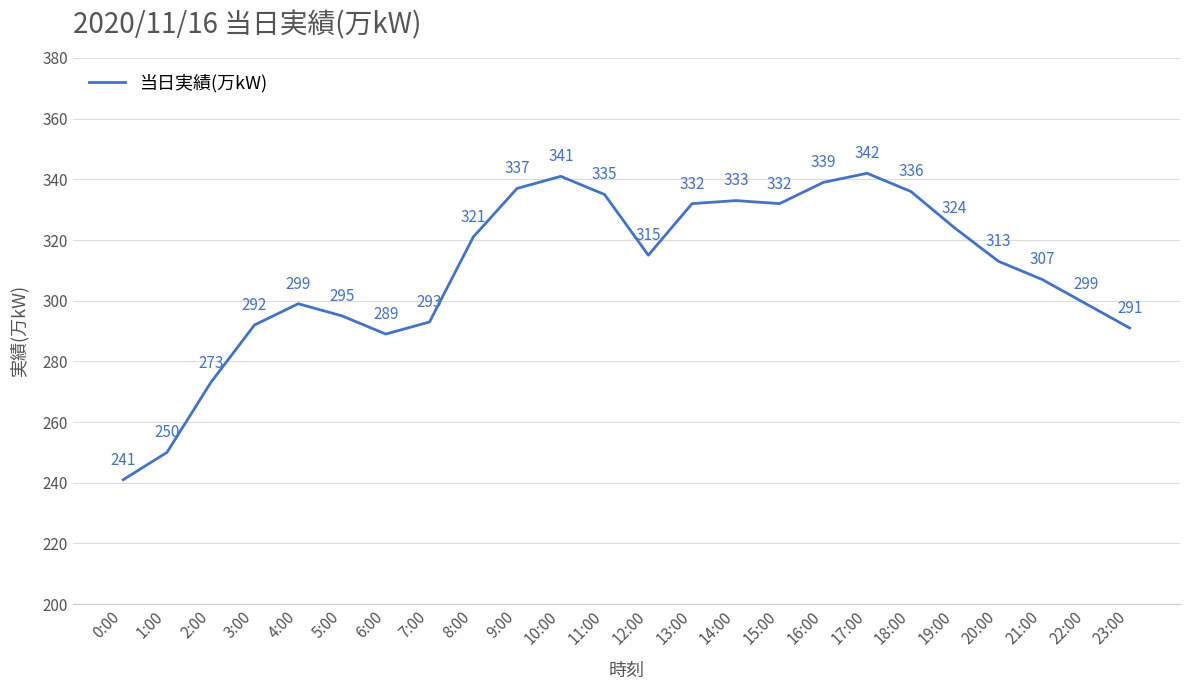

Reading left to right, list all the values displayed in this chart.

241	250	273	292	299	295	289	293	321	337	341	335	315	332	333	332	339	342	336	324	313	307	299	291